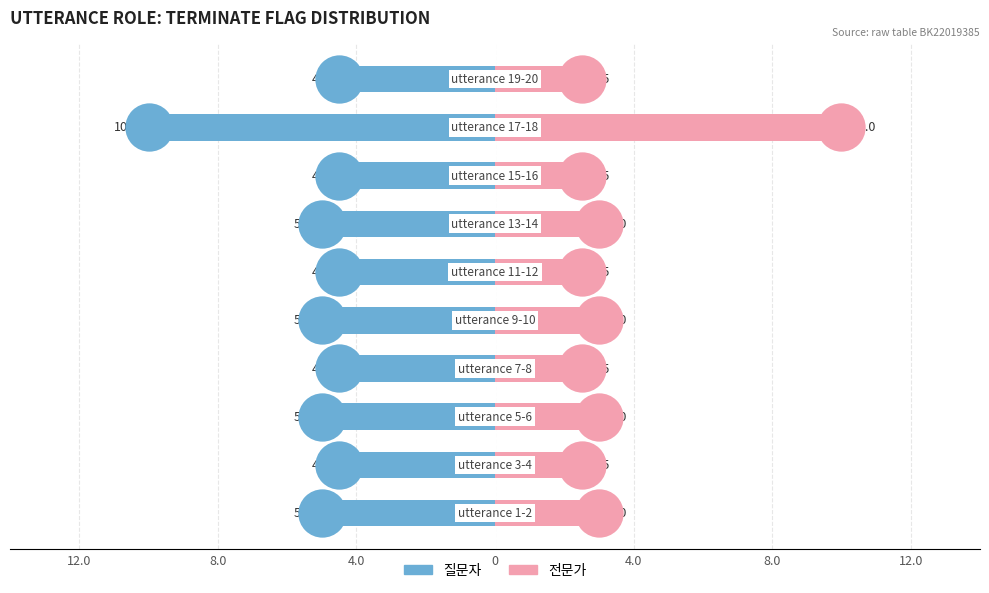

What are all the series names shown in the legend?

질문자, 전문가